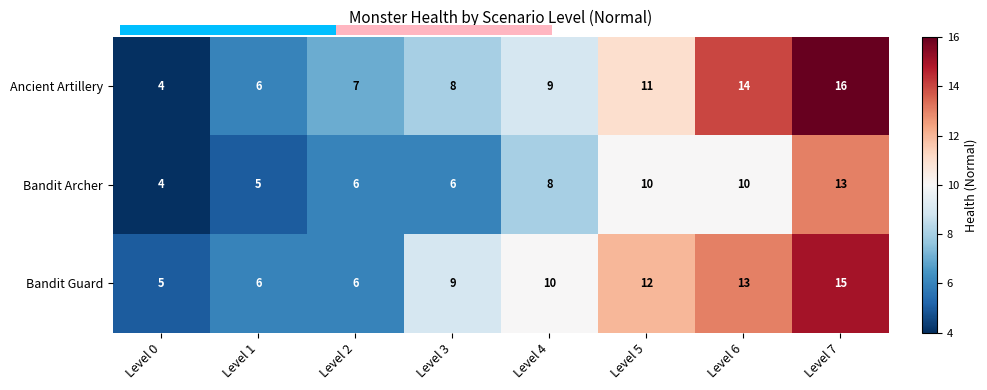

What is the difference between the Bandit Guard values at Level 1 and Level 5?

6